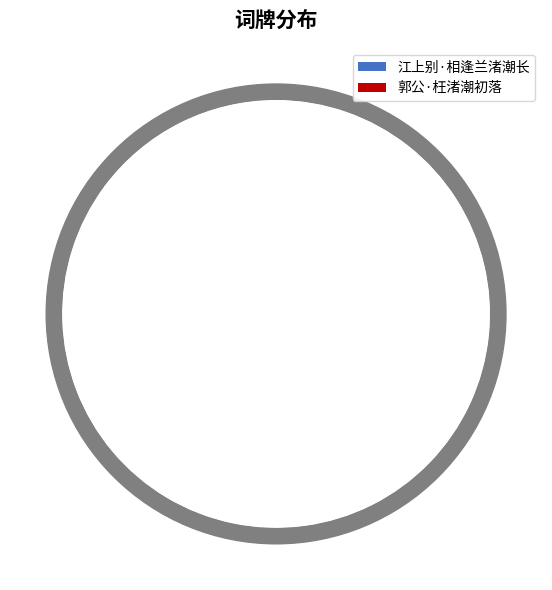

Do 郭公·枉渚潮初落 and 江上别·相逢兰渚潮长 together represent more than half of the pie?

Yes